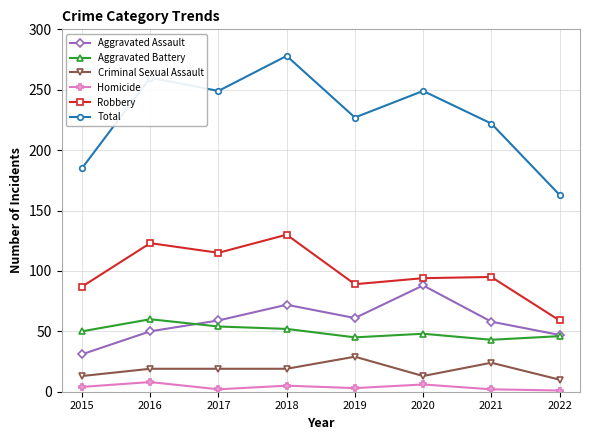

True or false: Aggravated Battery and Criminal Sexual Assault intersect in this chart.

False